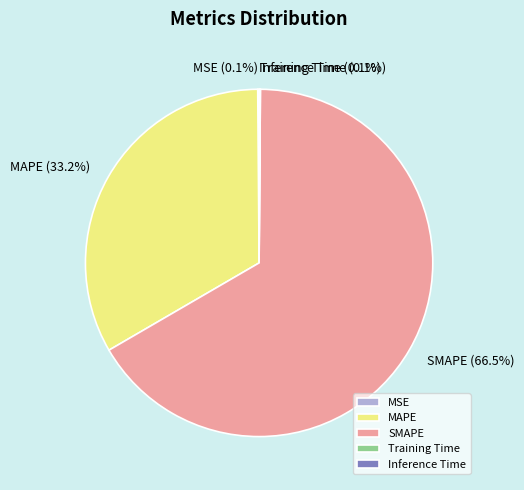

Does any single category account for the majority?

Yes